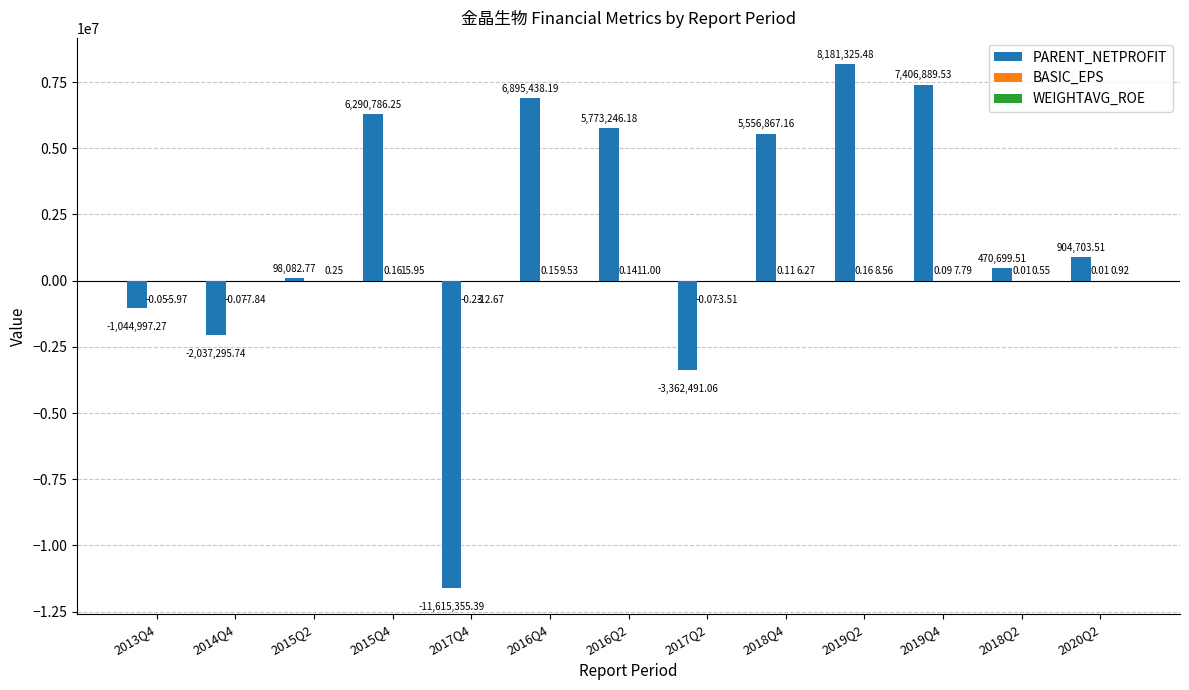

Between 2016Q2 and 2020Q2, which series saw the biggest shift?

PARENT_NETPROFIT